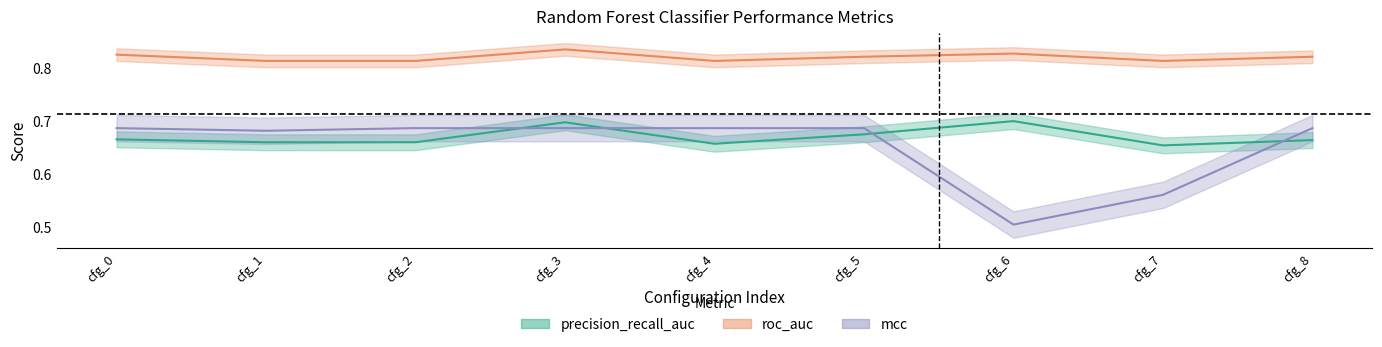

In iteration0_roc_auc, how many points are higher than both neighbors (excluding endpoints)?

2